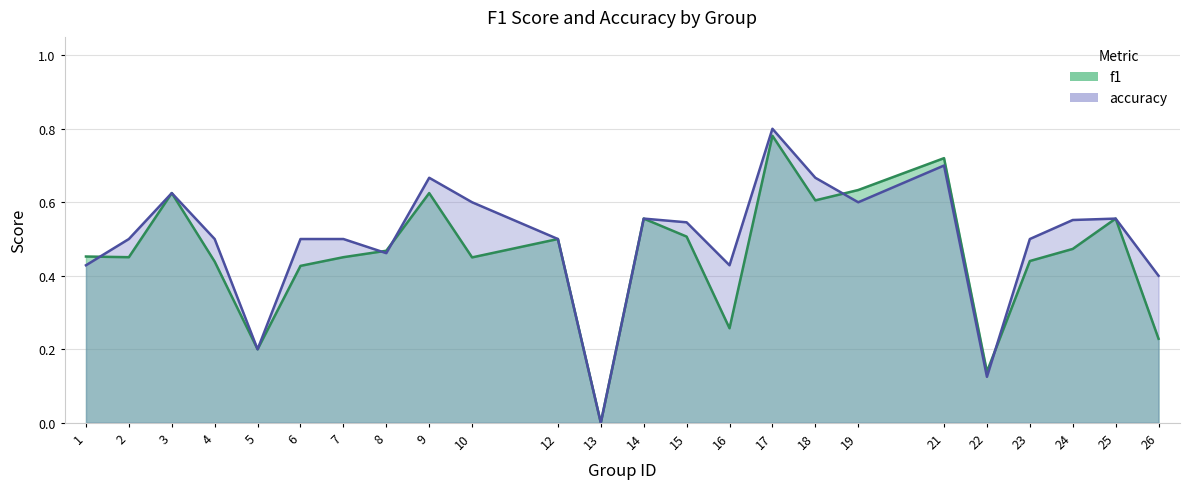

Count the number of data series in this chart.

2